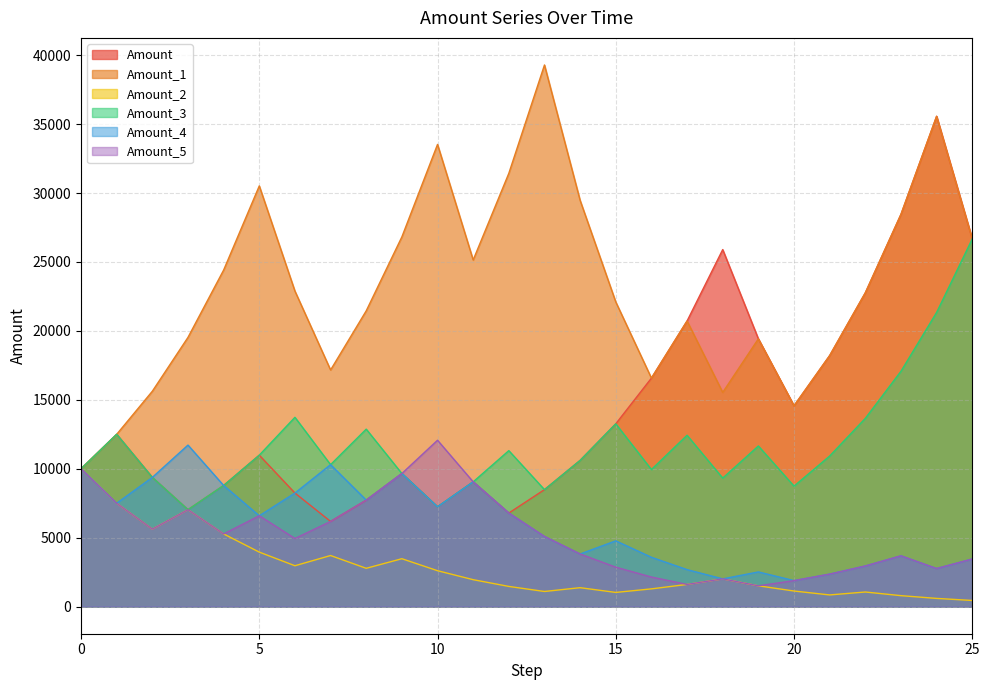

Reading left to right, list all the values displayed in this chart.

Amount: 0=10000.0	1=12500.0	2=9375.0	3=7031.2	4=8789.1	5=10986.3	6=8239.7	7=6179.8	8=7724.8	9=9656.0	10=7242.0	11=9052.5	12=6789.3	13=8486.7	14=10608.3	15=13260.4	16=16575.5	17=20719.4	18=25899.3	19=19424.5	20=14568.3	21=18210.4	22=22763.0	23=28453.8	24=35567.3	25=26675.4
Amount_1: 0=10000.0	1=12500.0	2=15625.0	3=19531.2	4=24414.1	5=30517.6	6=22888.2	7=17166.1	8=21457.7	9=26822.1	10=33527.6	11=25145.7	12=31432.1	13=39290.2	14=29467.6	15=22100.7	16=16575.5	17=20719.4	18=15539.6	19=19424.5	20=14568.3	21=18210.4	22=22763.0	23=28453.8	24=35567.3	25=26675.4
Amount_2: 0=10000.0	1=7500.0	2=5625.0	3=7031.2	4=5273.4	5=3955.1	6=2966.3	7=3707.9	8=2780.9	9=3476.1	10=2607.1	11=1955.3	12=1466.5	13=1099.9	14=1374.8	15=1031.1	16=1288.9	17=1611.1	18=2013.9	19=1510.4	20=1132.8	21=849.6	22=1062.0	23=796.5	24=597.4	25=448.0
Amount_3: 0=10000.0	1=12500.0	2=9375.0	3=7031.2	4=8789.1	5=10986.3	6=13732.9	7=10299.7	8=12874.6	9=9656.0	10=7242.0	11=9052.5	12=11315.6	13=8486.7	14=10608.3	15=13260.4	16=9945.3	17=12431.7	18=9323.7	19=11654.7	20=8741.0	21=10926.3	22=13657.8	23=17072.3	24=21340.4	25=26675.4
Amount_4: 0=10000.0	1=7500.0	2=9375.0	3=11718.8	4=8789.1	5=6591.8	6=8239.7	7=10299.7	8=7724.8	9=9656.0	10=7242.0	11=9052.5	12=6789.3	13=5092.0	14=3819.0	15=4773.8	16=3580.3	17=2685.2	18=2013.9	19=2517.4	20=1888.1	21=2360.1	22=2950.1	23=3687.6	24=2765.7	25=3457.1
Amount_5: 0=10000.0	1=7500.0	2=5625.0	3=7031.2	4=5273.4	5=6591.8	6=4943.8	7=6179.8	8=7724.8	9=9656.0	10=12069.9	11=9052.5	12=6789.3	13=5092.0	14=3819.0	15=2864.3	16=2148.2	17=1611.1	18=2013.9	19=1510.4	20=1888.1	21=2360.1	22=2950.1	23=3687.6	24=2765.7	25=3457.1